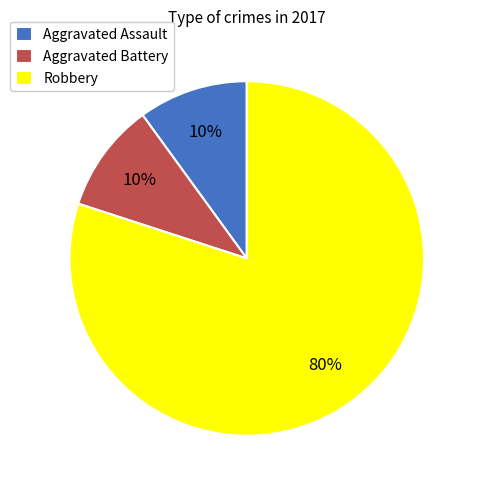

Which slice is the largest?

Robbery